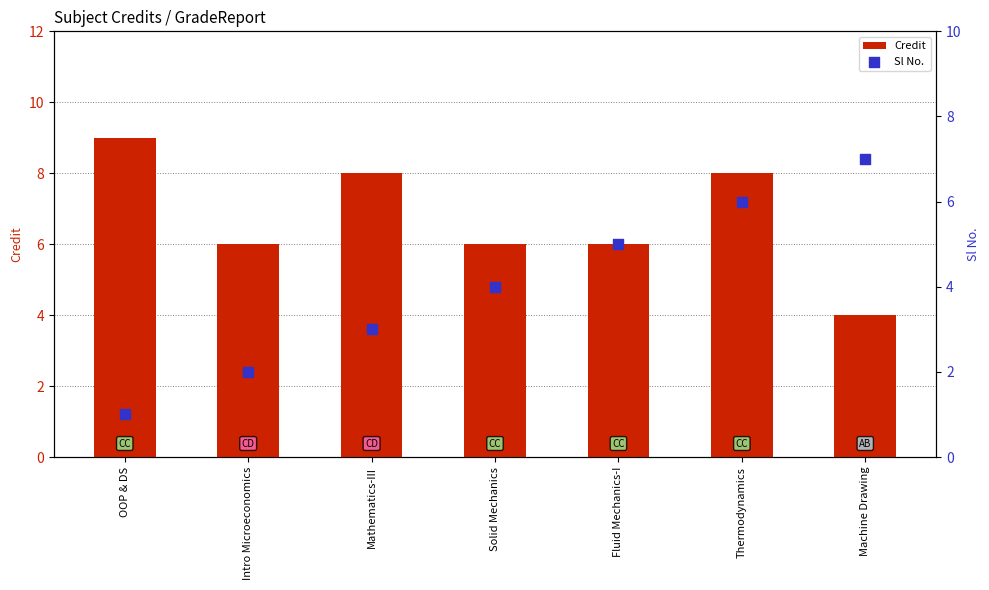

What are all the series names shown in the legend?

Credit, Sl No.